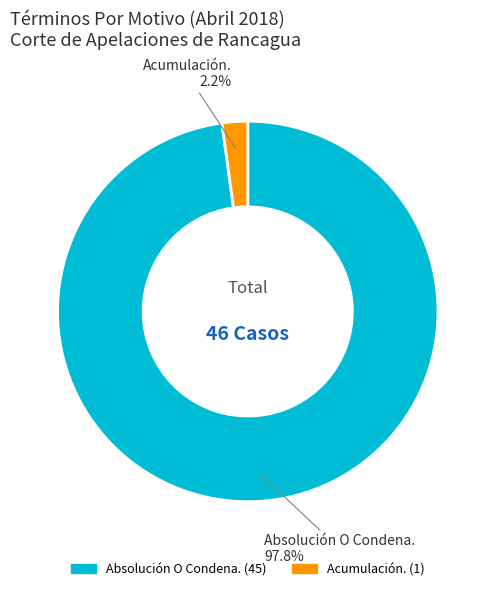

To the nearest percent, what percentage of the pie is Absolución O Condena.?

98%